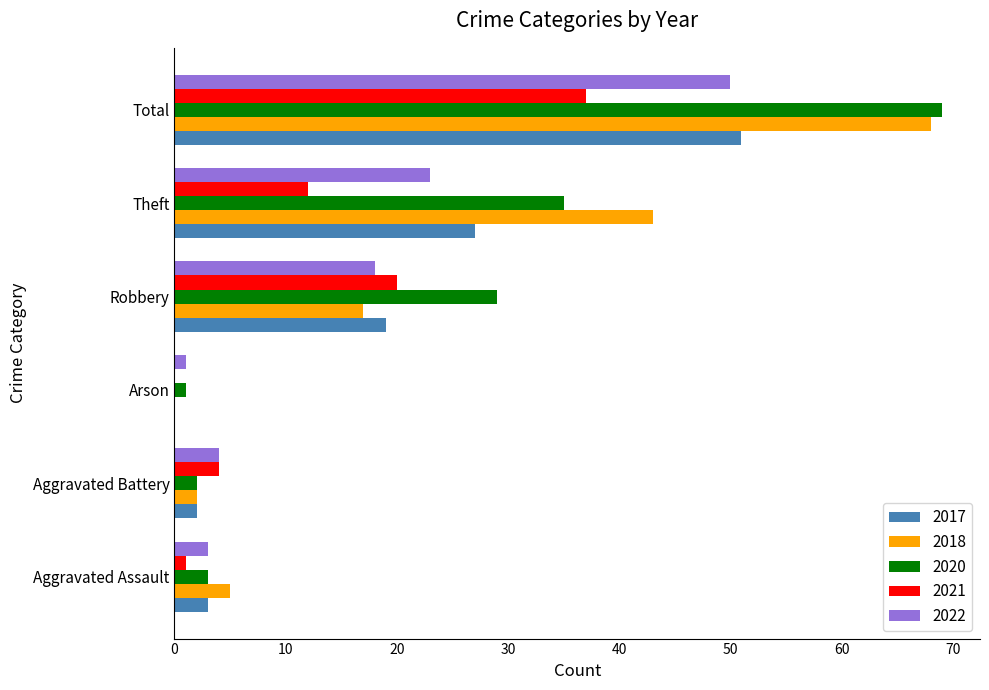

Which series changed the most between Aggravated Battery and Robbery?

2020